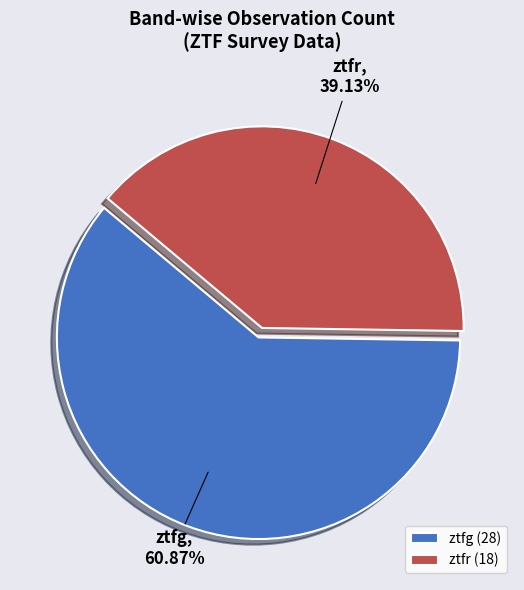

Does any single category account for the majority?

Yes